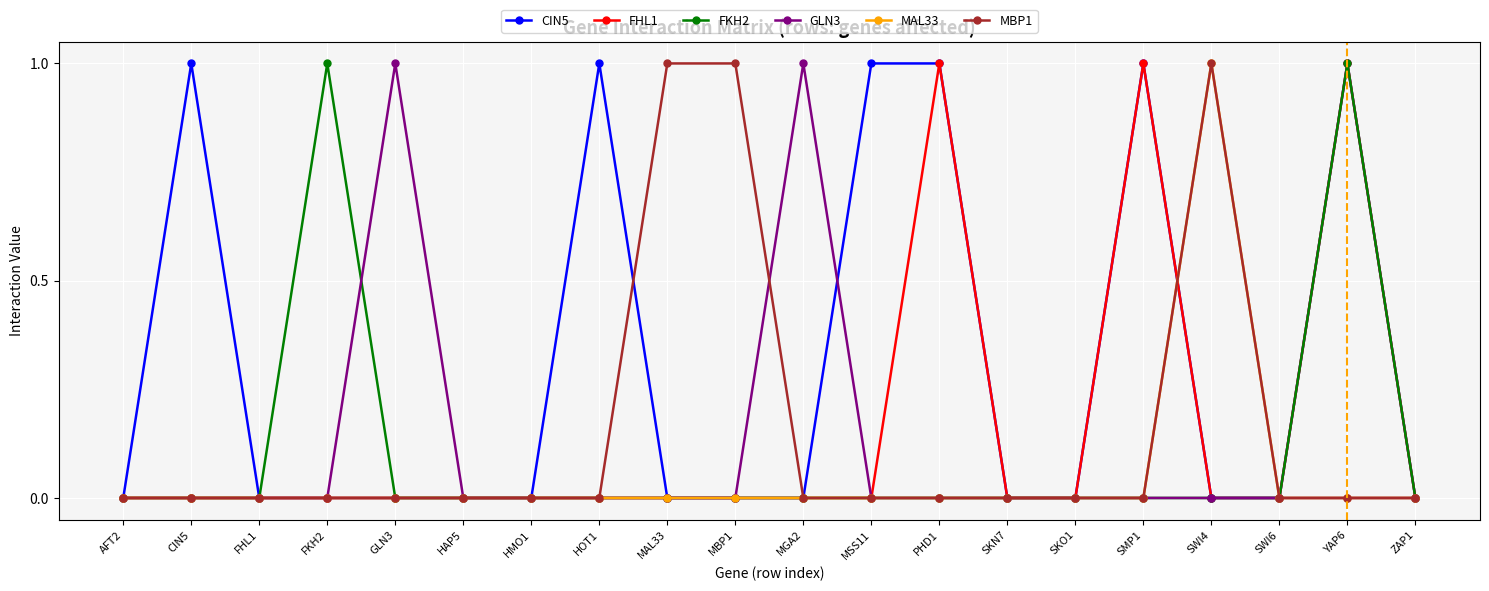

Is the value of GLN3 at GLN3 greater than the value of MAL33 at HMO1?

Yes